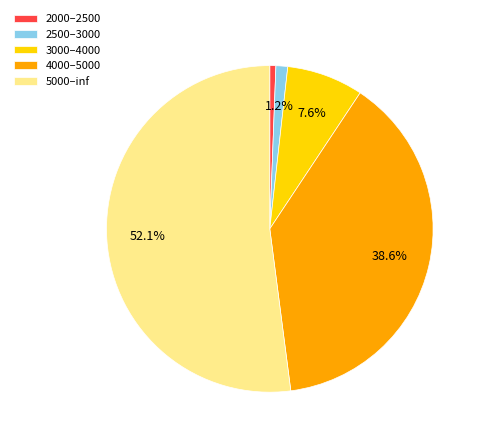

True or false: 2000–2500 accounts for 1% of the total.

True